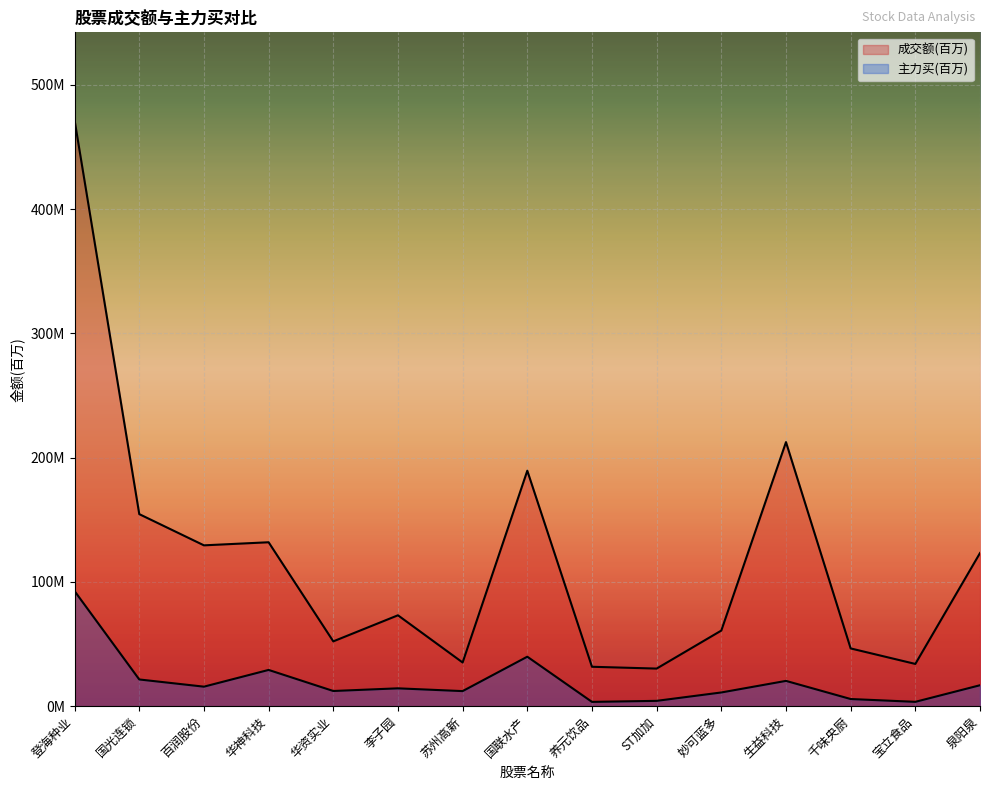

Reading left to right, what are all the values shown in this chart?

成交额: 登海种业=471.6	国光连锁=154.6	百润股份=129.5	华神科技=131.9	华资实业=52.2	李子园=73.2	苏州高新=35.2	国联水产=189.5	养元饮品=31.7	ST加加=30.3	妙可蓝多=60.9	生益科技=212.5	千味央厨=46.5	宝立食品=34.0	泉阳泉=123.3
主力买: 登海种业=92.6	国光连锁=21.5	百润股份=15.7	华神科技=29.2	华资实业=12.2	李子园=14.4	苏州高新=12.1	国联水产=39.8	养元饮品=3.4	ST加加=4.3	妙可蓝多=11.0	生益科技=20.4	千味央厨=5.8	宝立食品=3.5	泉阳泉=16.9